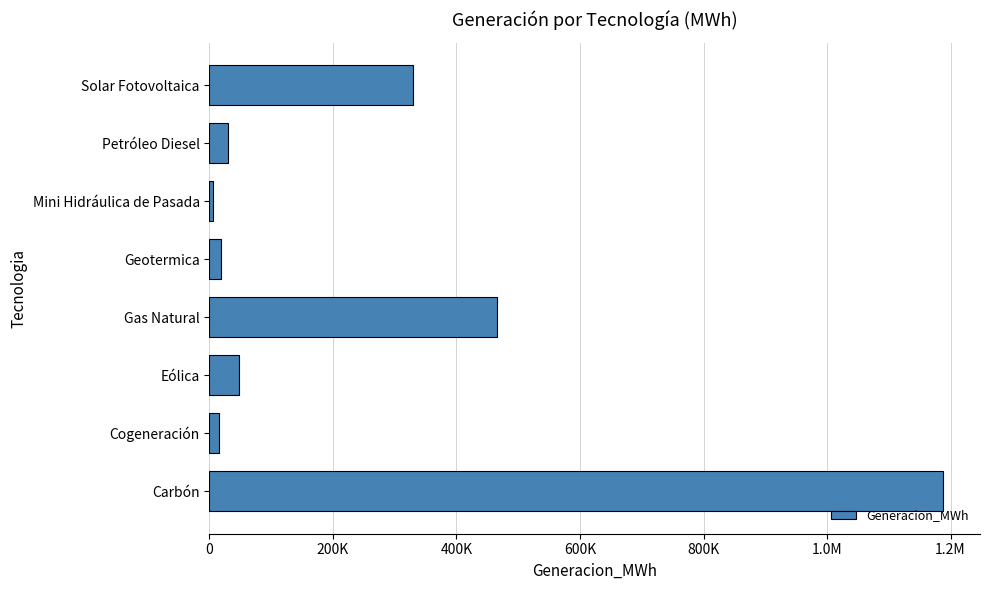

Does the chart contain any negative values?

No